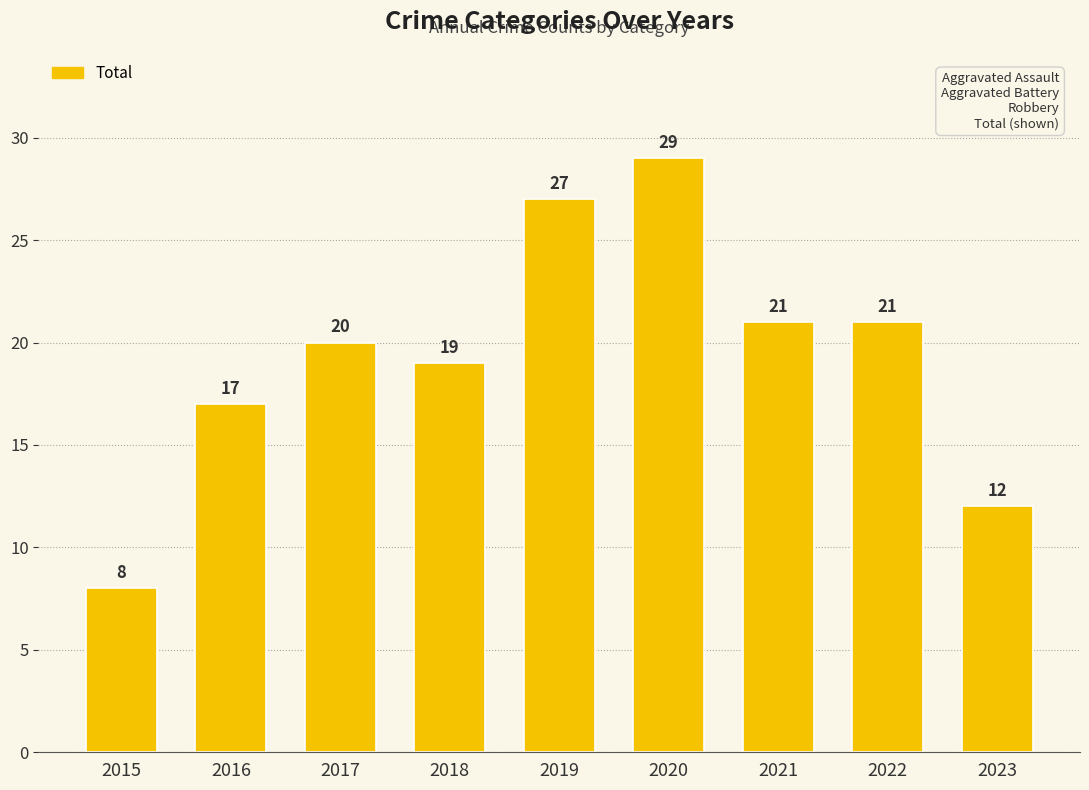

The chart shows a value of 8 at 2015. True or false?

True